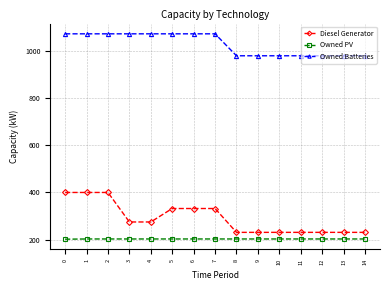

What is the minimum value for Owned PV?

202